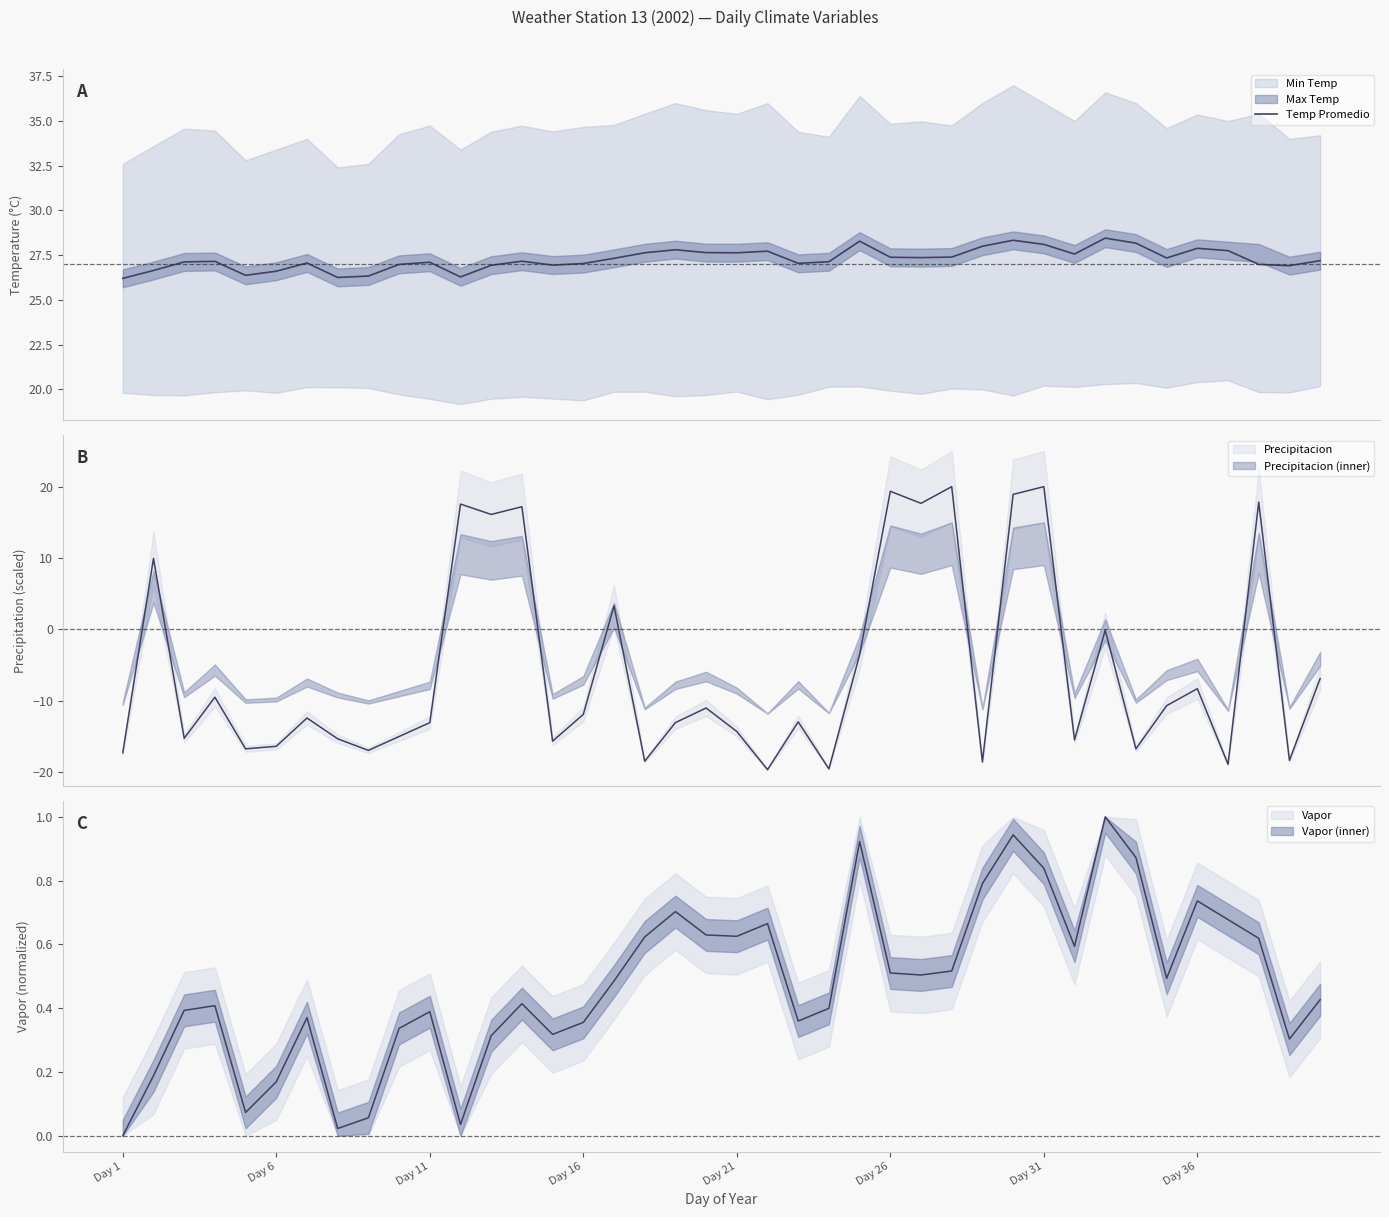

What is the difference between the maximum and minimum values?

2.2